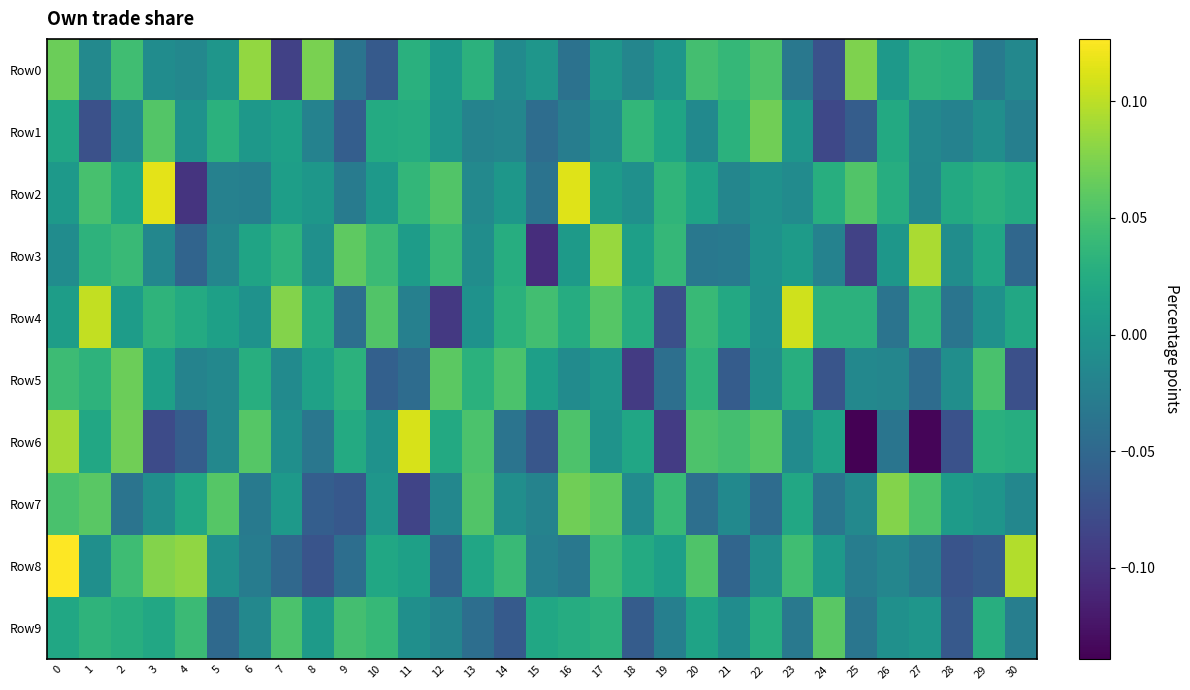

At how many categories does at least one series exceed 0?

31